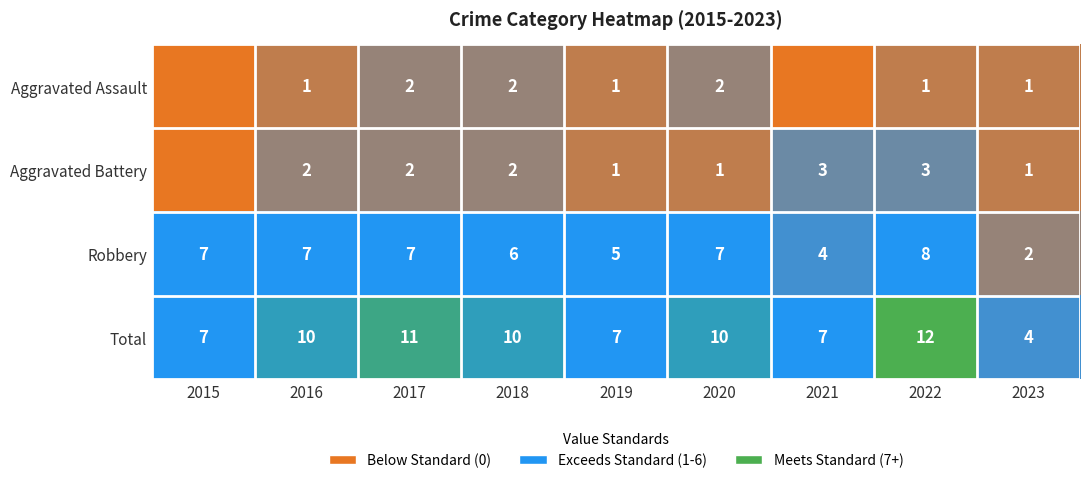

What is the maximum value shown in the chart?

12